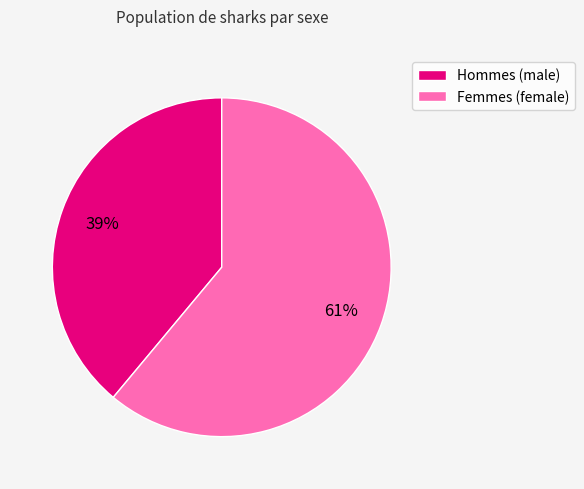

Does any single category account for the majority?

Yes